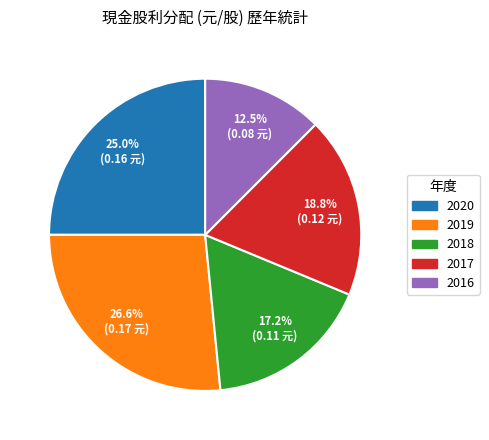

Count the number of slices in the pie.

5